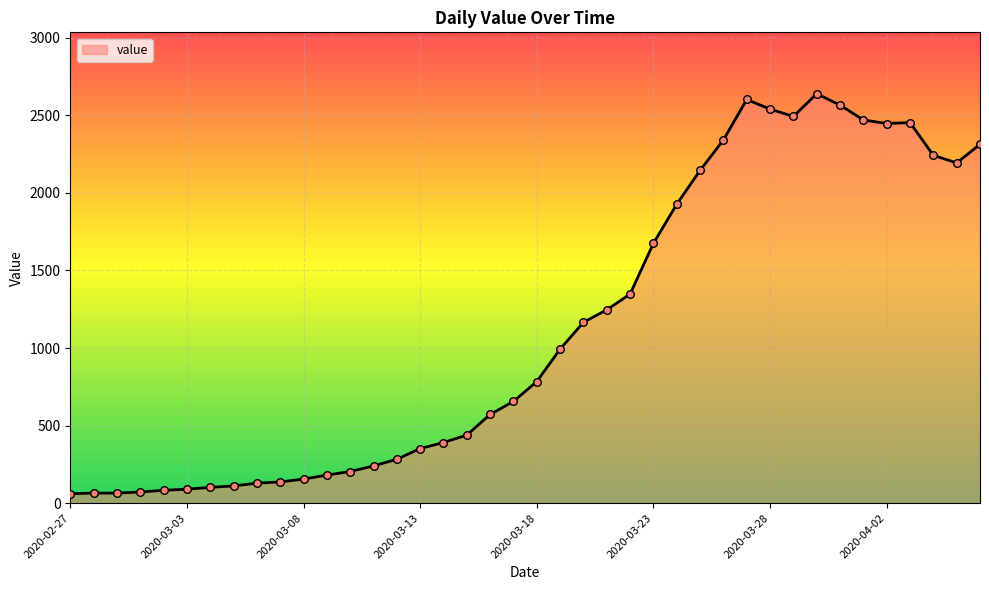

What is the difference between the maximum and minimum values?

2578